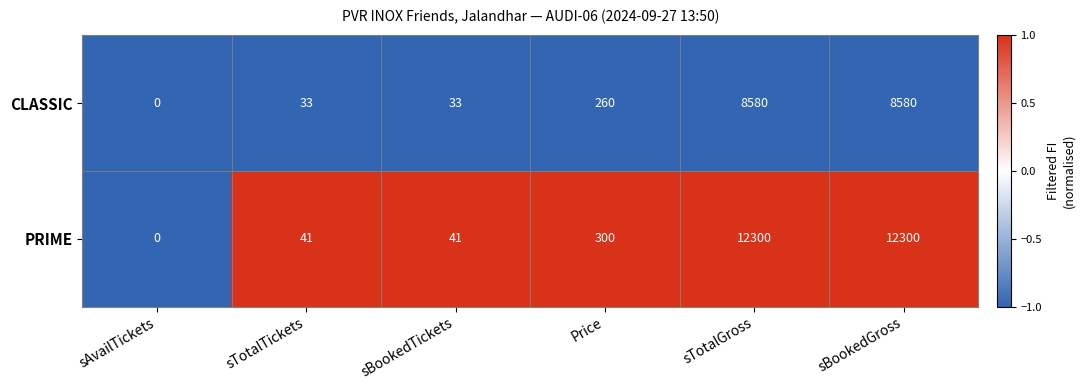

Which series has the largest total across all categories?

PRIME